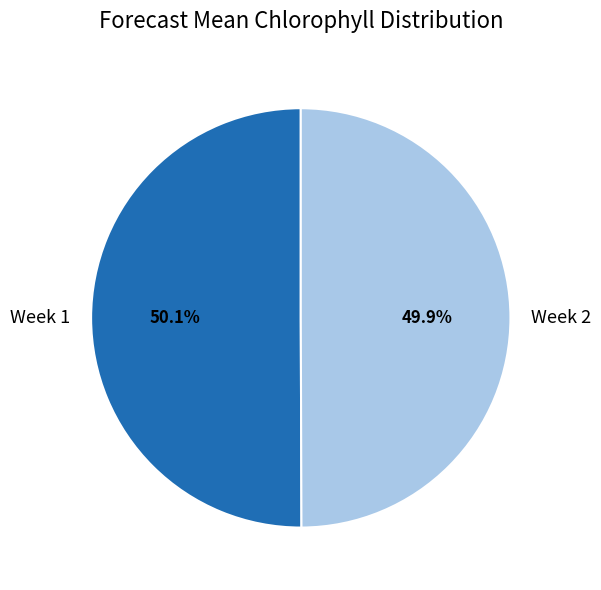

Does any single category account for the majority?

Yes